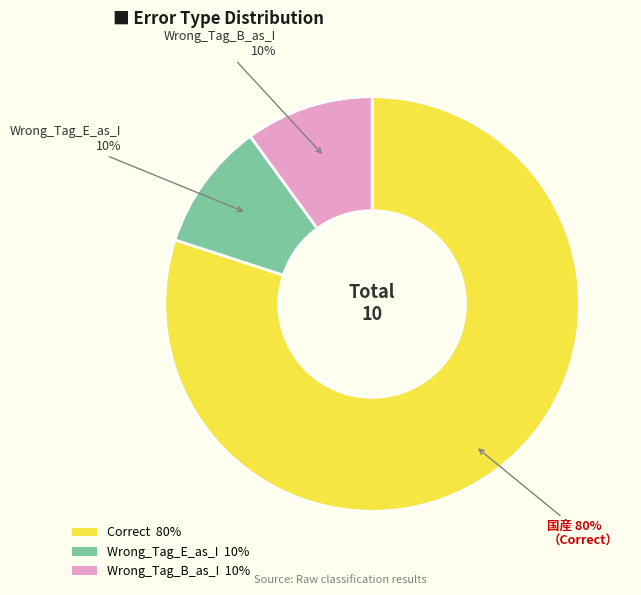

Approximately how many times larger is the value at Correct compared to Wrong_Tag_E_as_I?

8.0